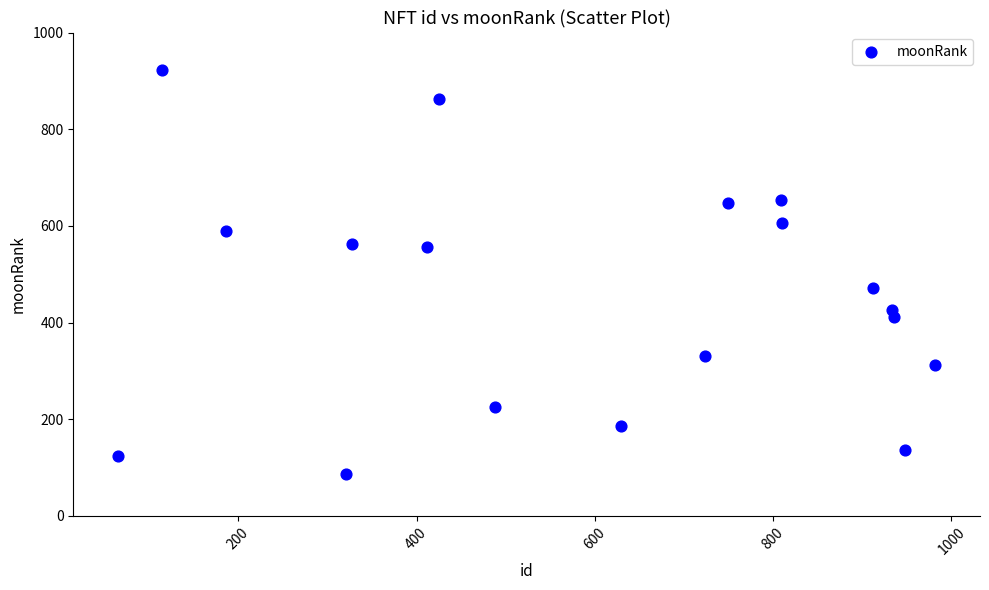

What is the range of Y values (max minus min)?

836